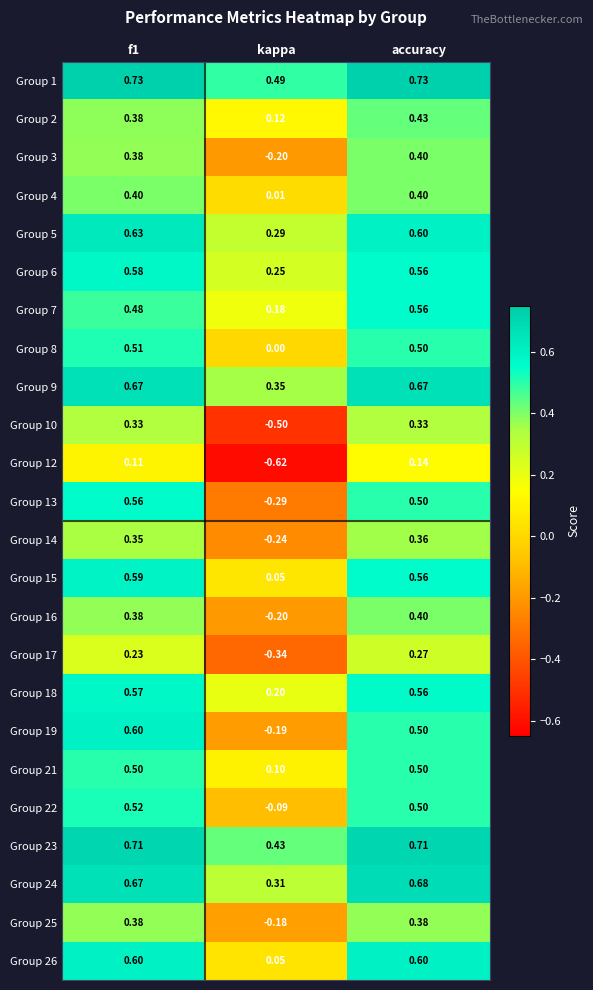

At which label is Group 9 closest to 0?

kappa